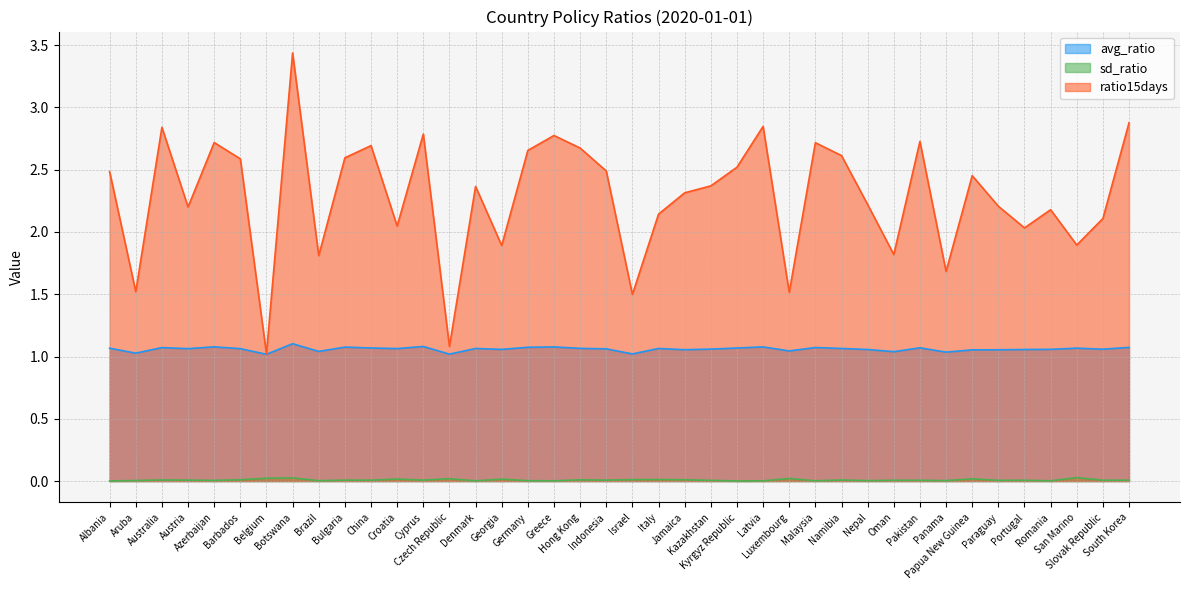

What is the greatest value displayed?

3.4